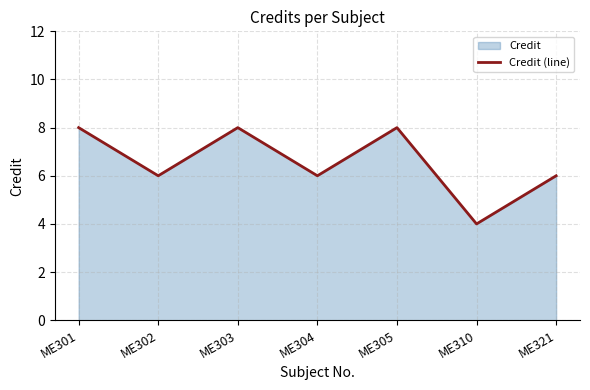

Does the chart display data point markers on the line(s)?

No